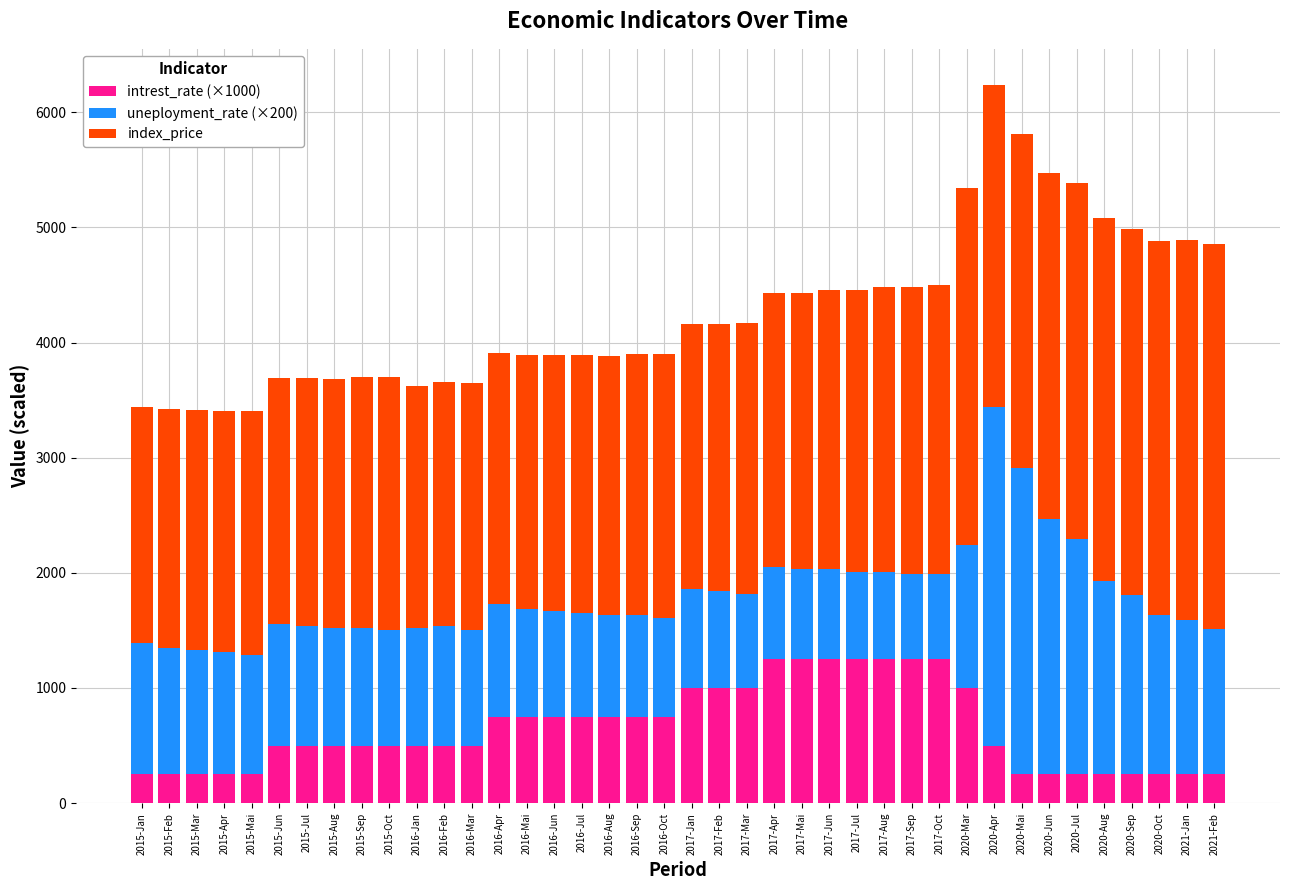

The value of intrest_rate (×1000) at 2017-Mai is 1250. True or false?

True